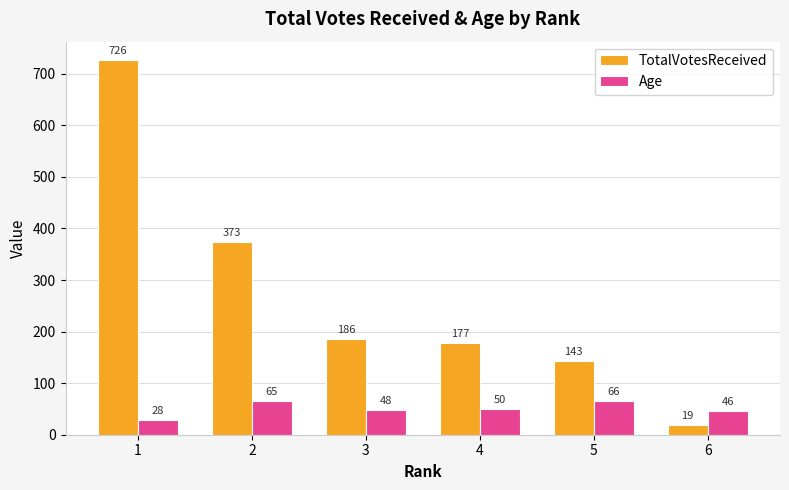

How many data points does each series have?

6